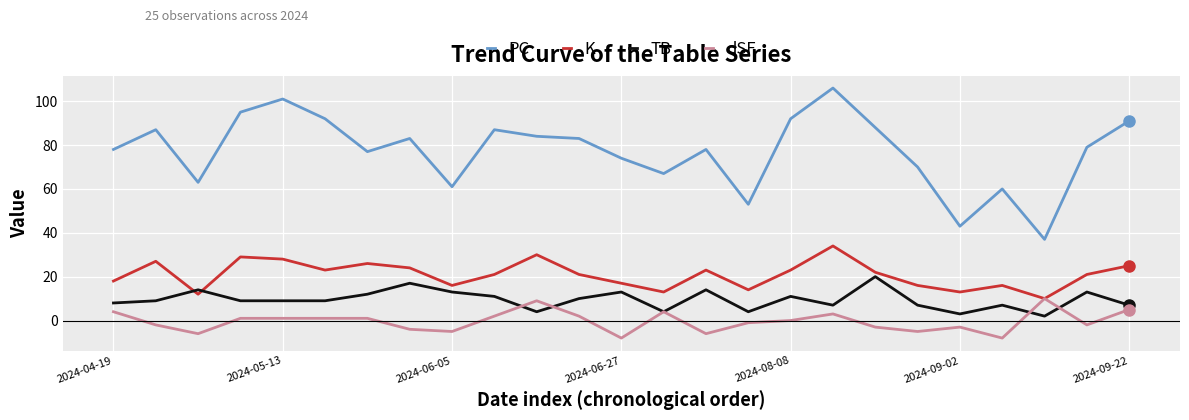

What is the maximum value for TB?

20